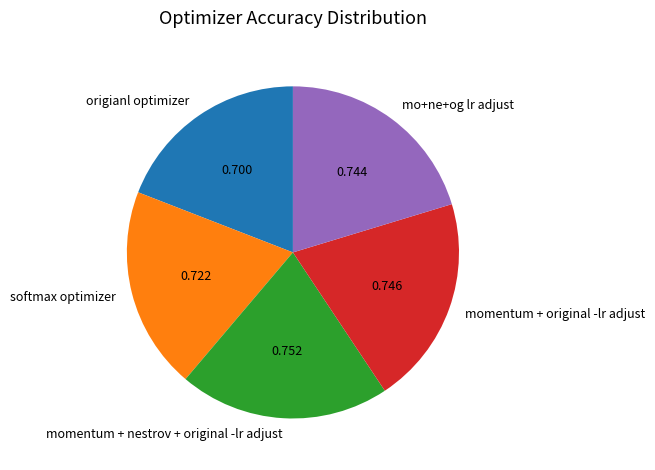

Do momentum + original -lr adjust and mo+ne+og lr adjust together represent more than half of the pie?

No